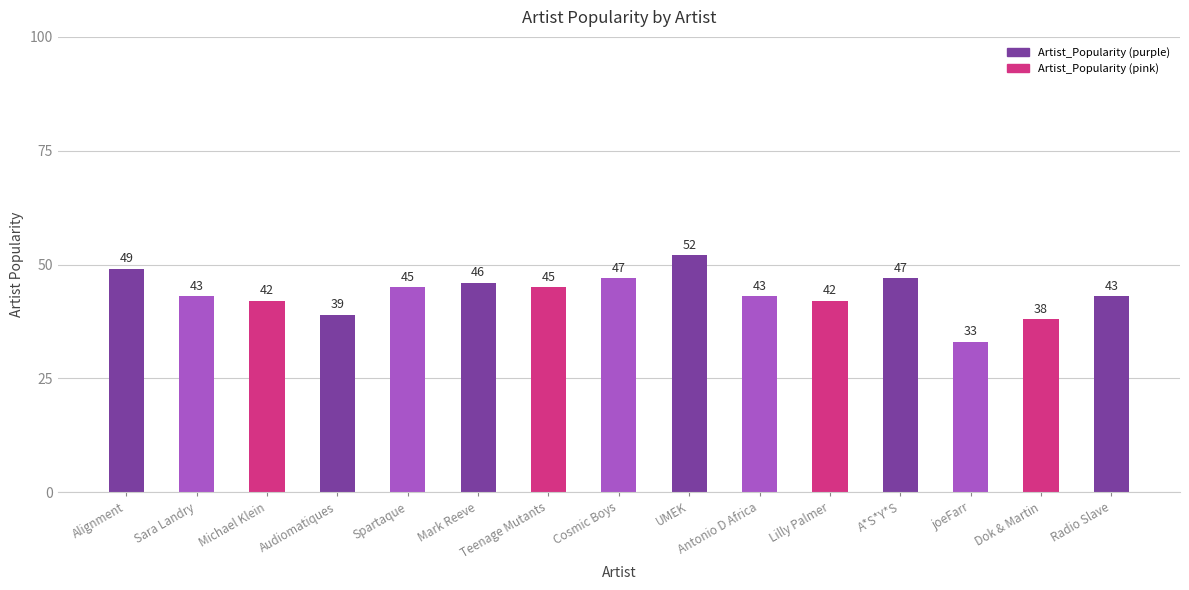

At which category does the chart reach its minimum across all series?

joeFarr